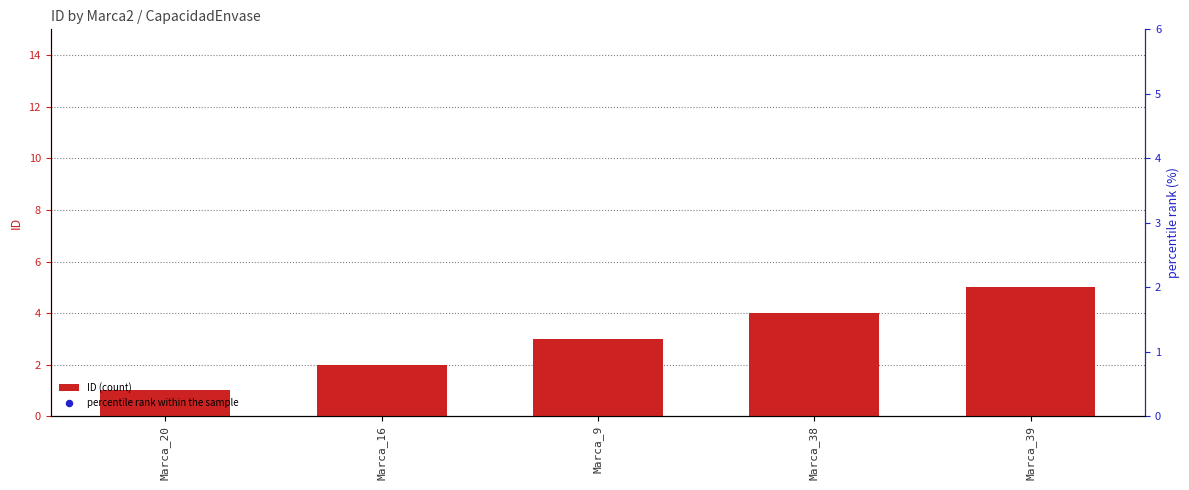

Which series contains the lowest Y value?

ID (count)